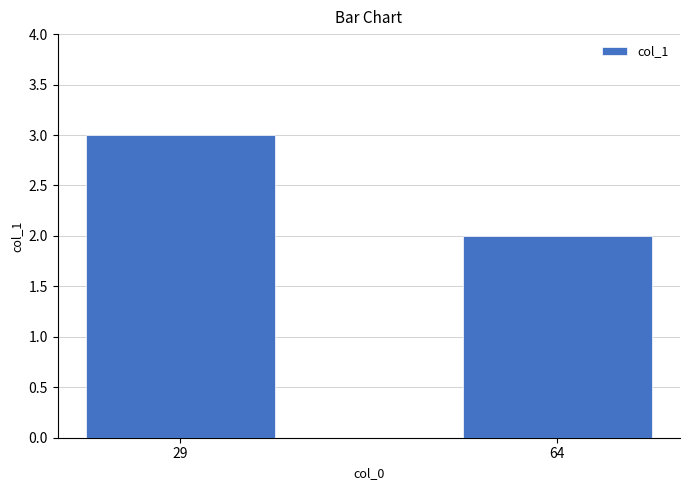

Reading right to left, extract all data points from this chart.

64=2	29=3